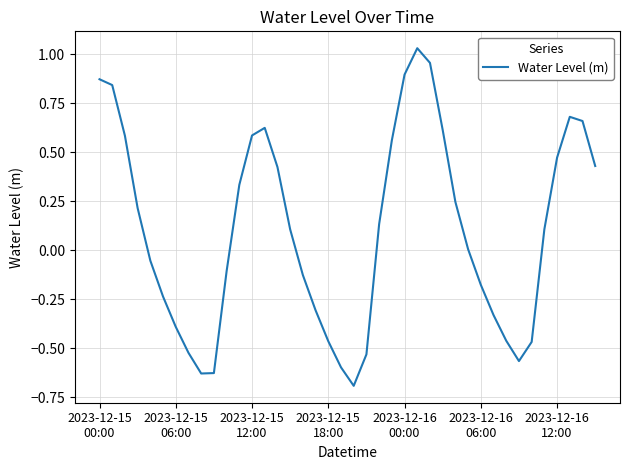

What is the difference between the maximum and minimum values?

1.7